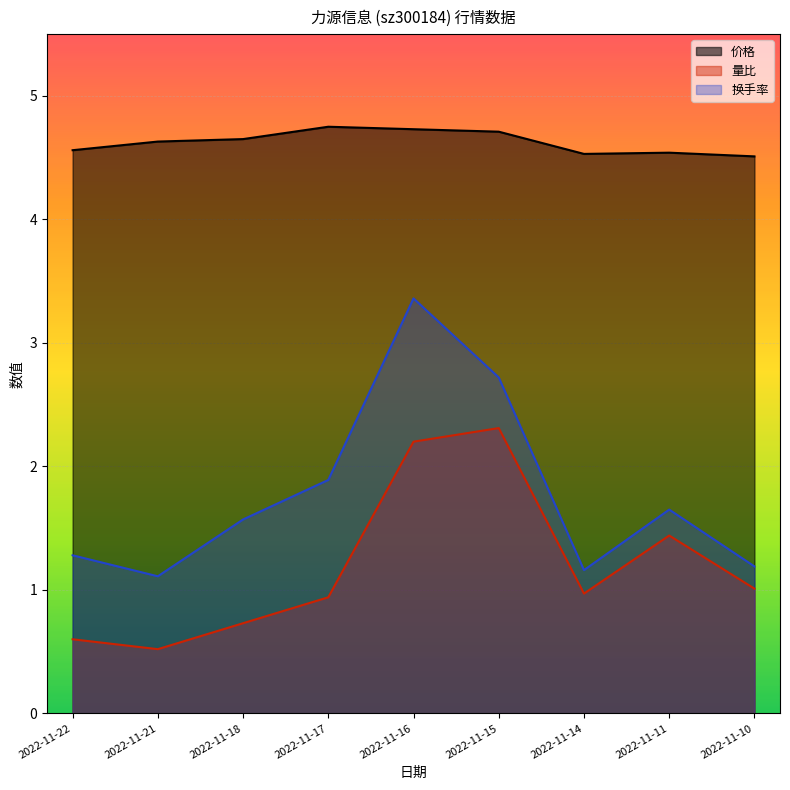

Reading right to left, transcribe all the data shown in this chart.

价格: 2022-11-10=4.5	2022-11-11=4.5	2022-11-14=4.5	2022-11-15=4.7	2022-11-16=4.7	2022-11-17=4.8	2022-11-18=4.7	2022-11-21=4.6	2022-11-22=4.6
量比: 2022-11-10=1.0	2022-11-11=1.4	2022-11-14=1.0	2022-11-15=2.3	2022-11-16=2.2	2022-11-17=0.9	2022-11-18=0.7	2022-11-21=0.5	2022-11-22=0.6
换手率: 2022-11-10=1.2	2022-11-11=1.6	2022-11-14=1.2	2022-11-15=2.7	2022-11-16=3.4	2022-11-17=1.9	2022-11-18=1.6	2022-11-21=1.1	2022-11-22=1.3